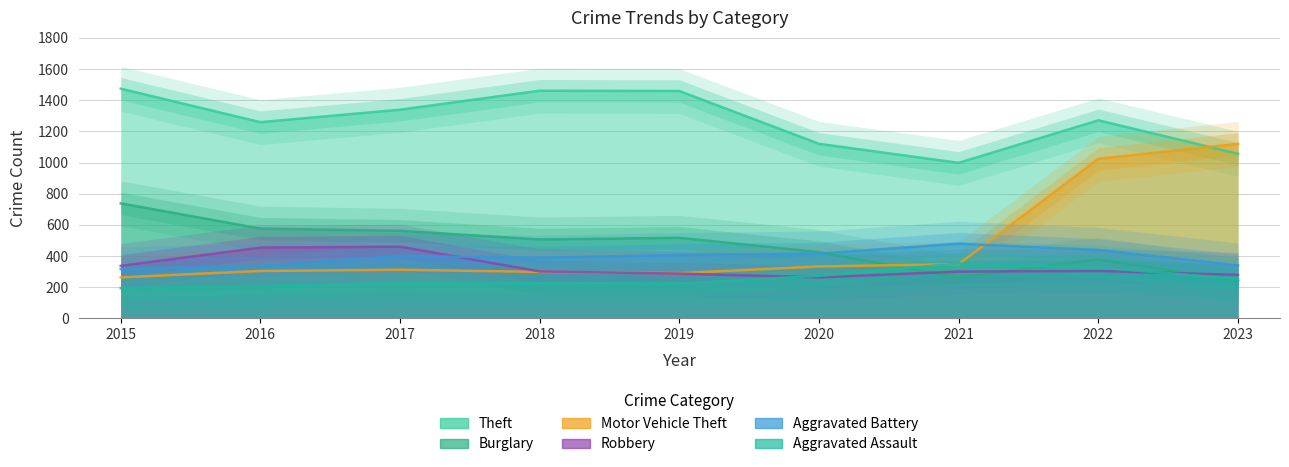

Reading left to right, list all the values displayed in this chart.

Theft: 2015=1474	2016=1259	2017=1339	2018=1461	2019=1459	2020=1120	2021=998	2022=1271	2023=1056
Burglary: 2015=738	2016=576	2017=562	2018=506	2019=517	2020=425	2021=261	2022=379	2023=240
Motor Vehicle Theft: 2015=263	2016=304	2017=312	2018=298	2019=290	2020=333	2021=348	2022=1024	2023=1120
Robbery: 2015=337	2016=454	2017=460	2018=301	2019=287	2020=263	2021=300	2022=304	2023=279
Aggravated Battery: 2015=316	2016=336	2017=400	2018=389	2019=407	2020=416	2021=479	2022=439	2023=340
Aggravated Assault: 2015=194	2016=206	2017=225	2018=225	2019=223	2020=273	2021=352	2022=327	2023=253